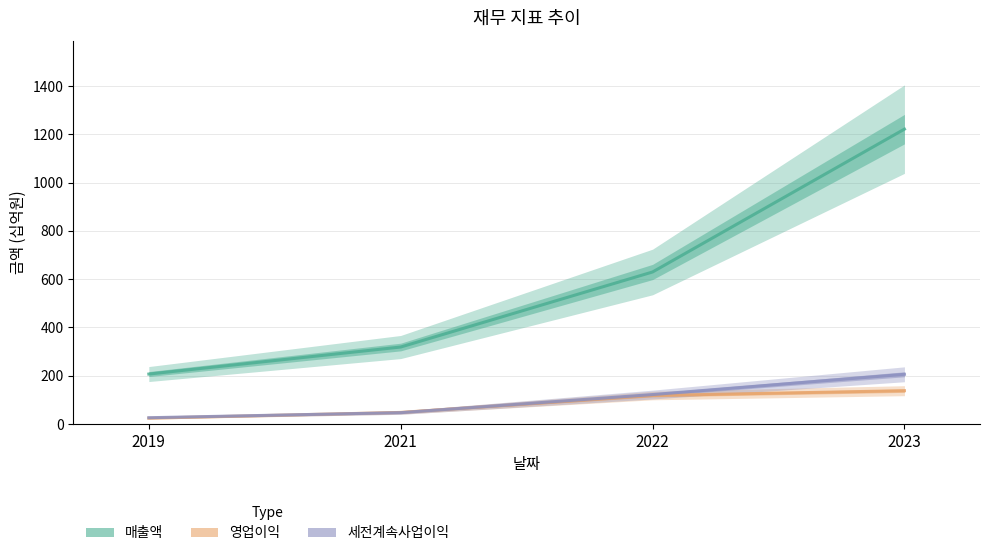

The 영업이익 series shows 18 at 2021. True or false?

False